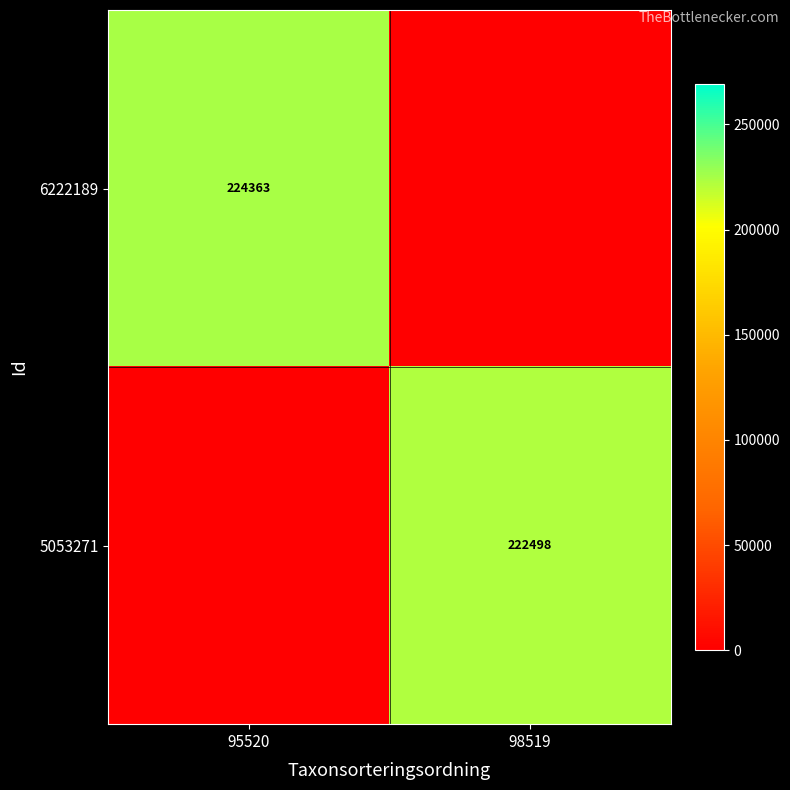

The value of 6222189 at 95520 is 91135. True or false?

False